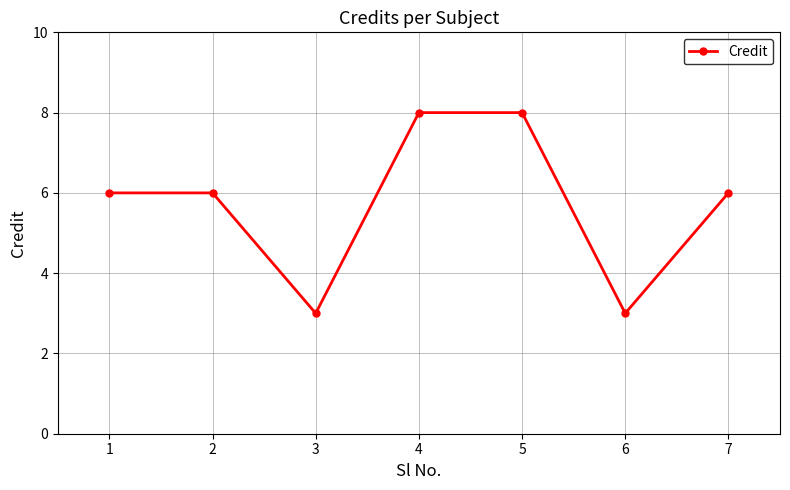

Is it true that the value at 6 is 4?

False